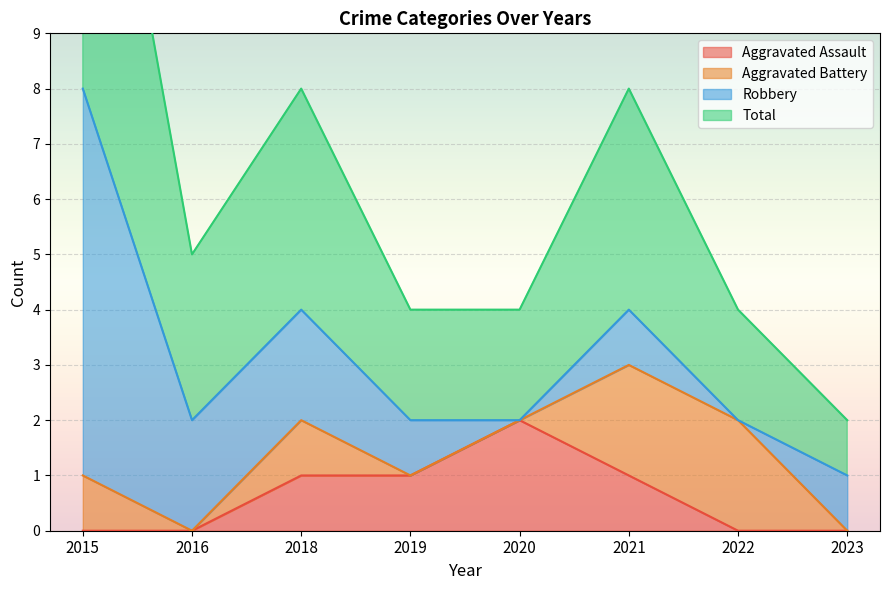

Which category has the lowest value in the Aggravated Assault series?

2015